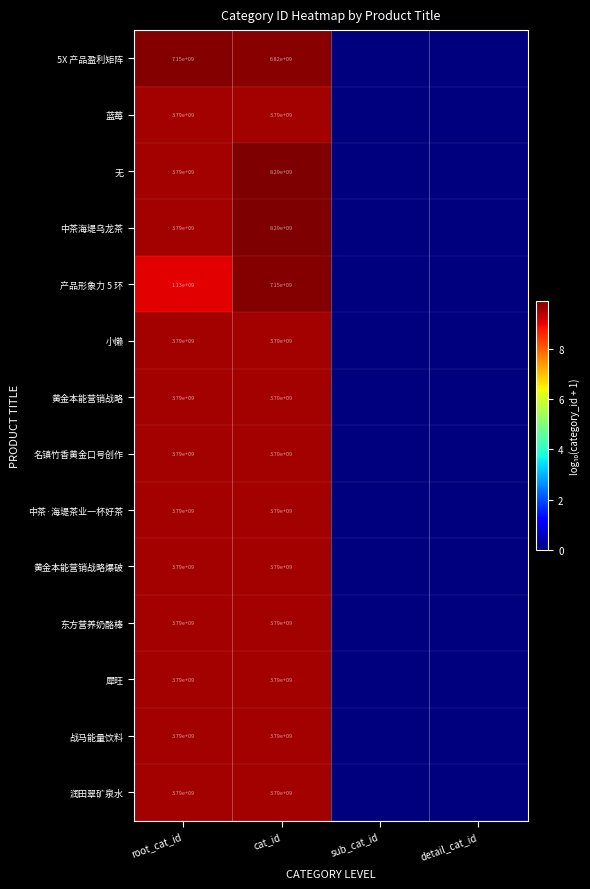

True or false: 中茶·海堤茶业一杯好茶 has a value of 1208774983 at root_cat_id.

False